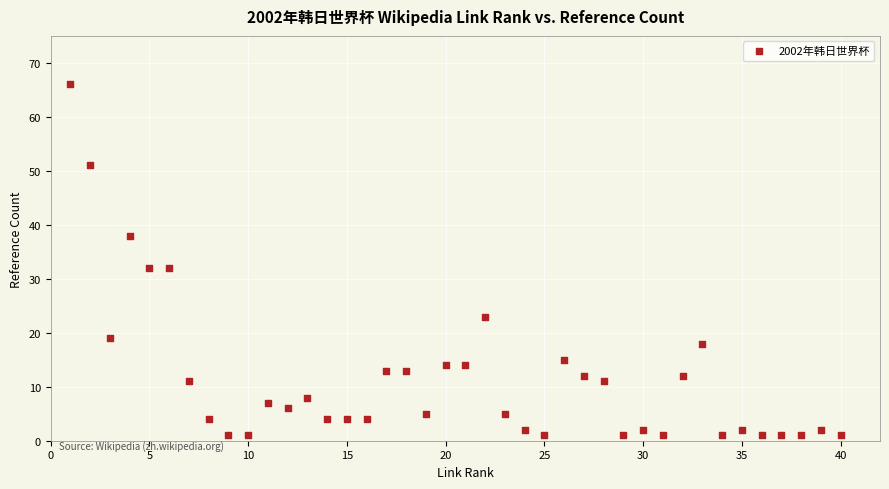

What is the range of Y values (max minus min)?

65